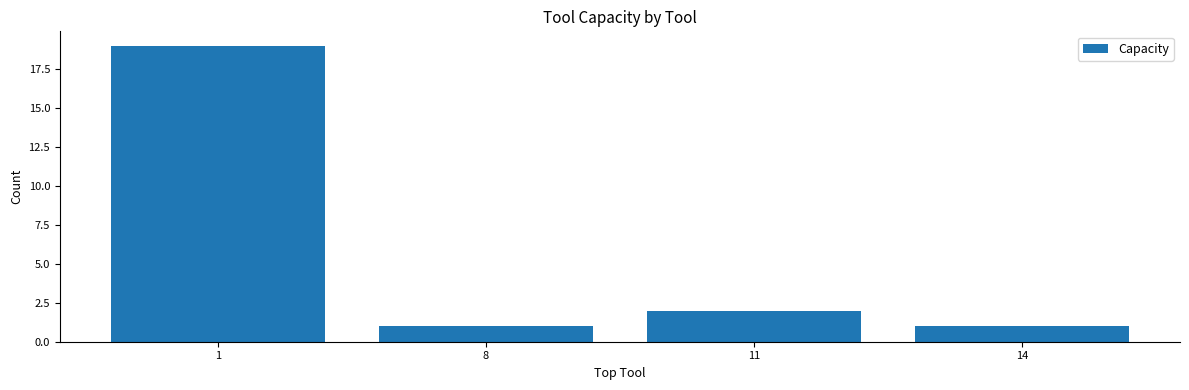

Reading left to right, what are all the values shown in this chart?

19	1	2	1